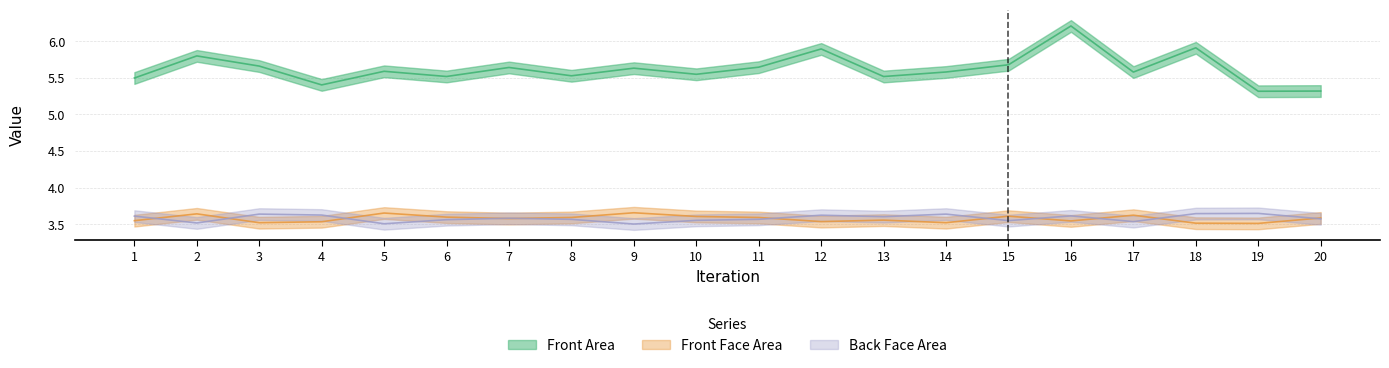

Which series has the widest spread of values?

Front Area